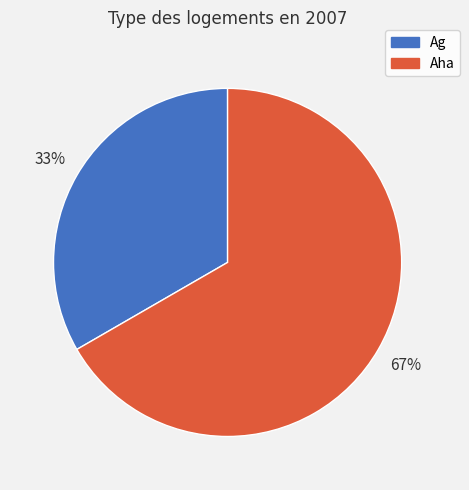

Which slice is the largest?

Aha